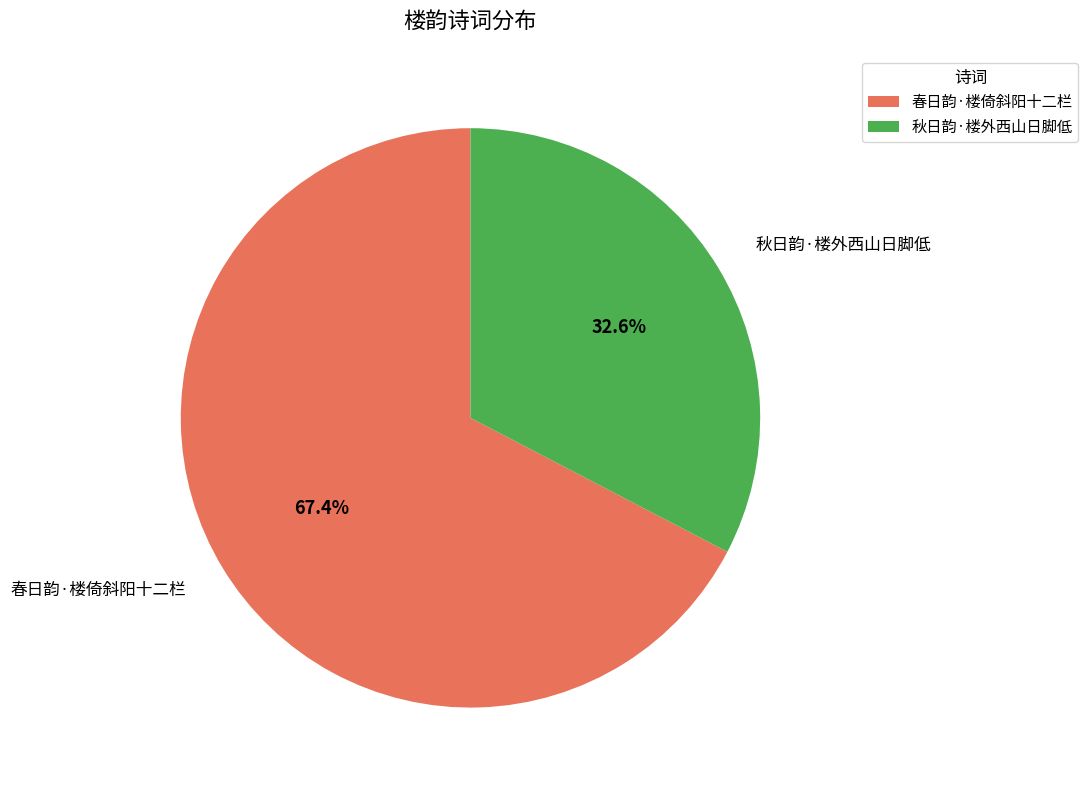

Between 秋日韵·楼外西山日脚低 and 春日韵·楼倚斜阳十二栏, which is larger?

春日韵·楼倚斜阳十二栏